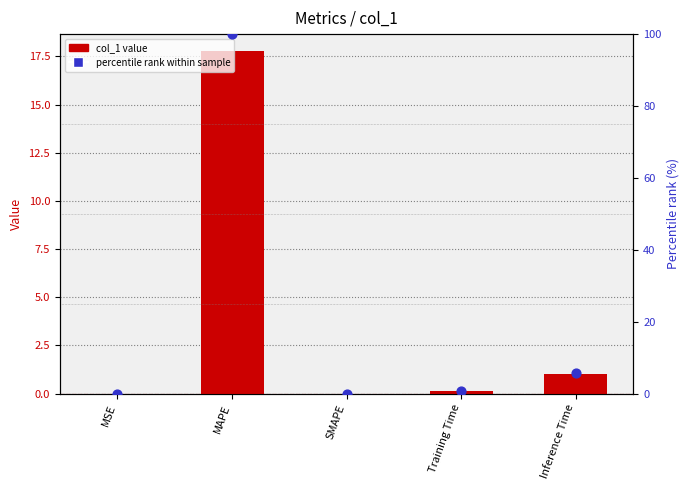

At which category is the sum across all series the highest?

MAPE